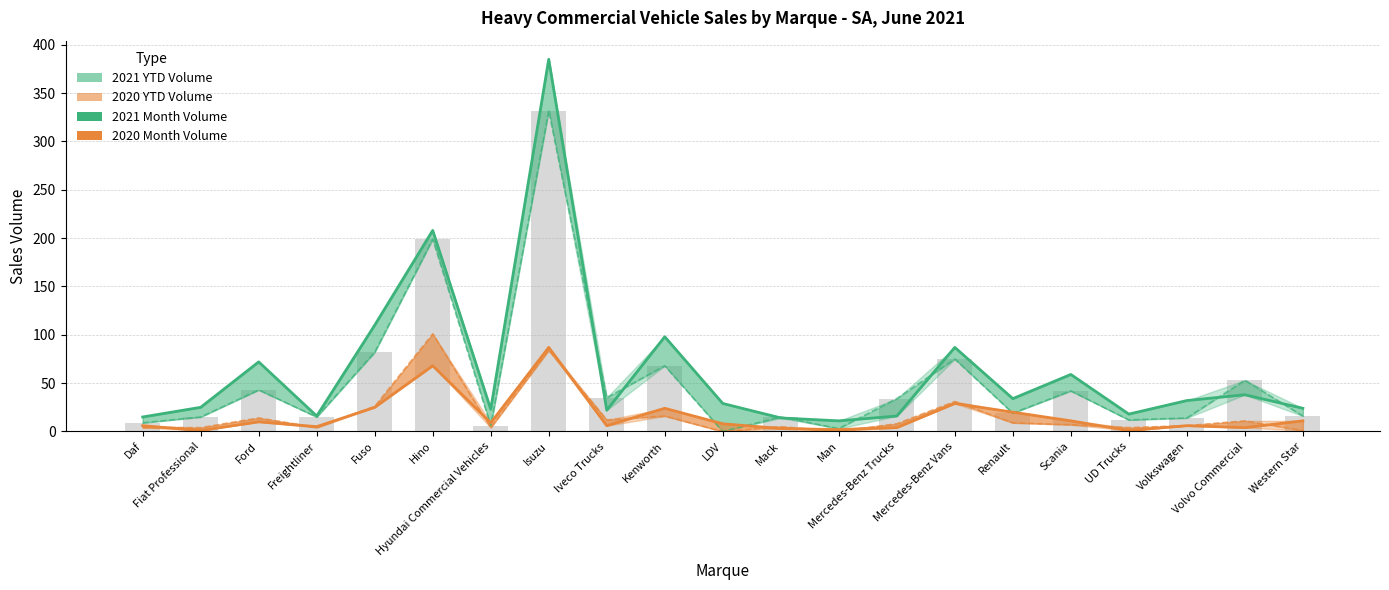

True or false: 2020 Month Volume has a value of 3 at Daf.

False